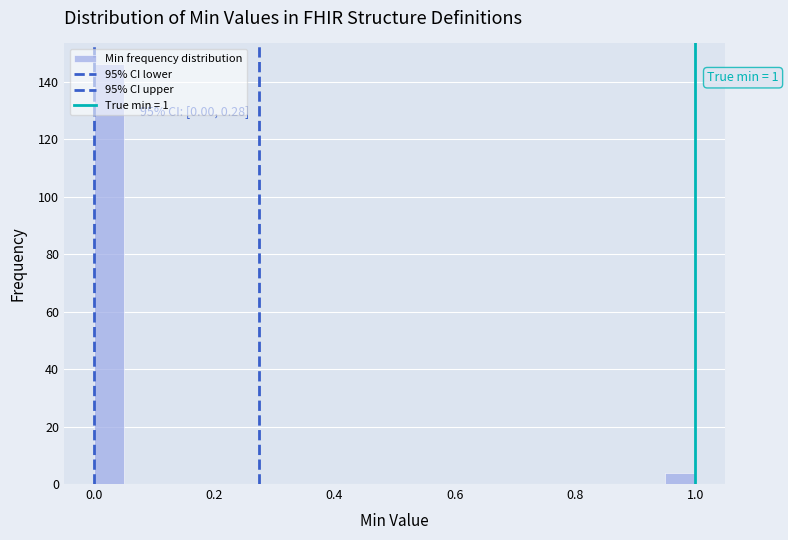

Read against the x-axis, roughly where is the centre of the tallest bar?

0.02